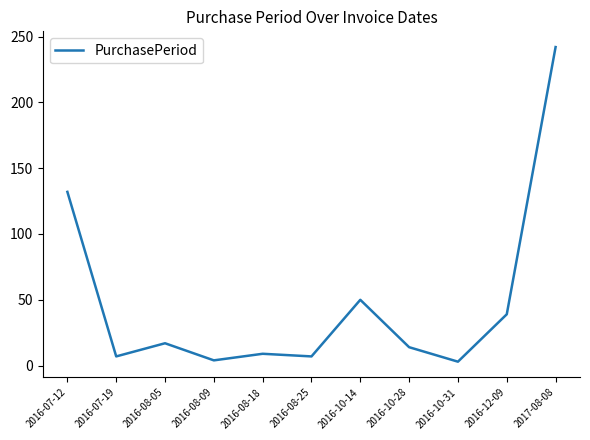

How many series are shown in this chart?

1